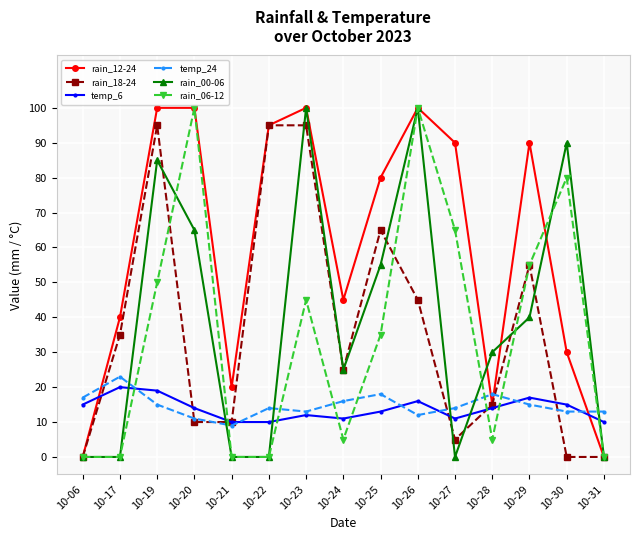

What is the spread (max minus min) of values at 10-23?

88